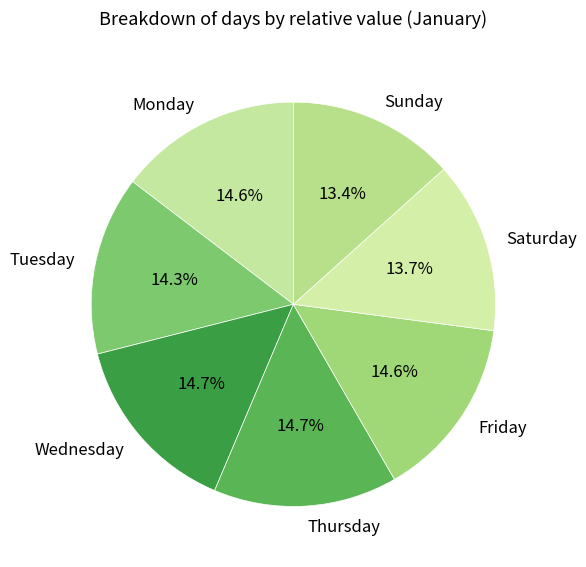

Approximately how many times larger is the value at Monday compared to Tuesday?

1.0